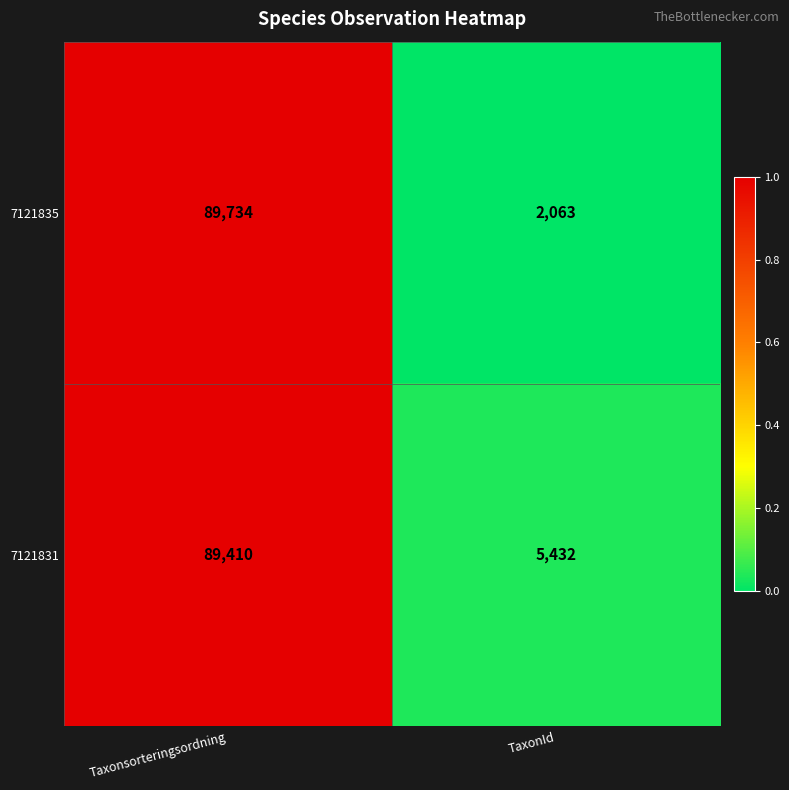

What is the sum of the 7121831 values at Taxonsorteringsordning and TaxonId?

94842